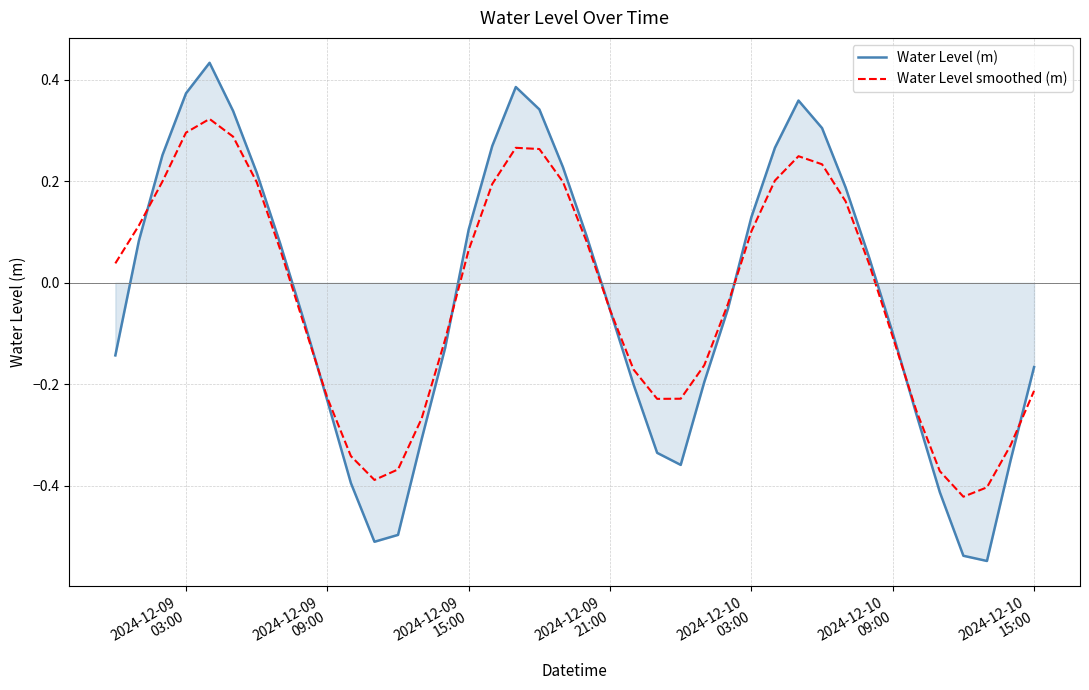

Rank the series by their maximum value, from highest to lowest.

Water Level (m), Water Level smoothed (m)